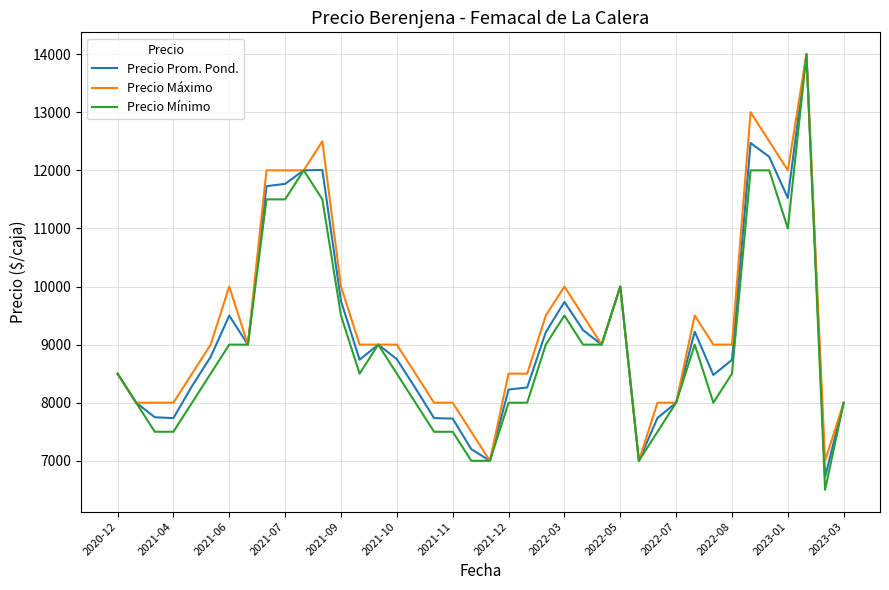

What is the greatest value displayed?

14000